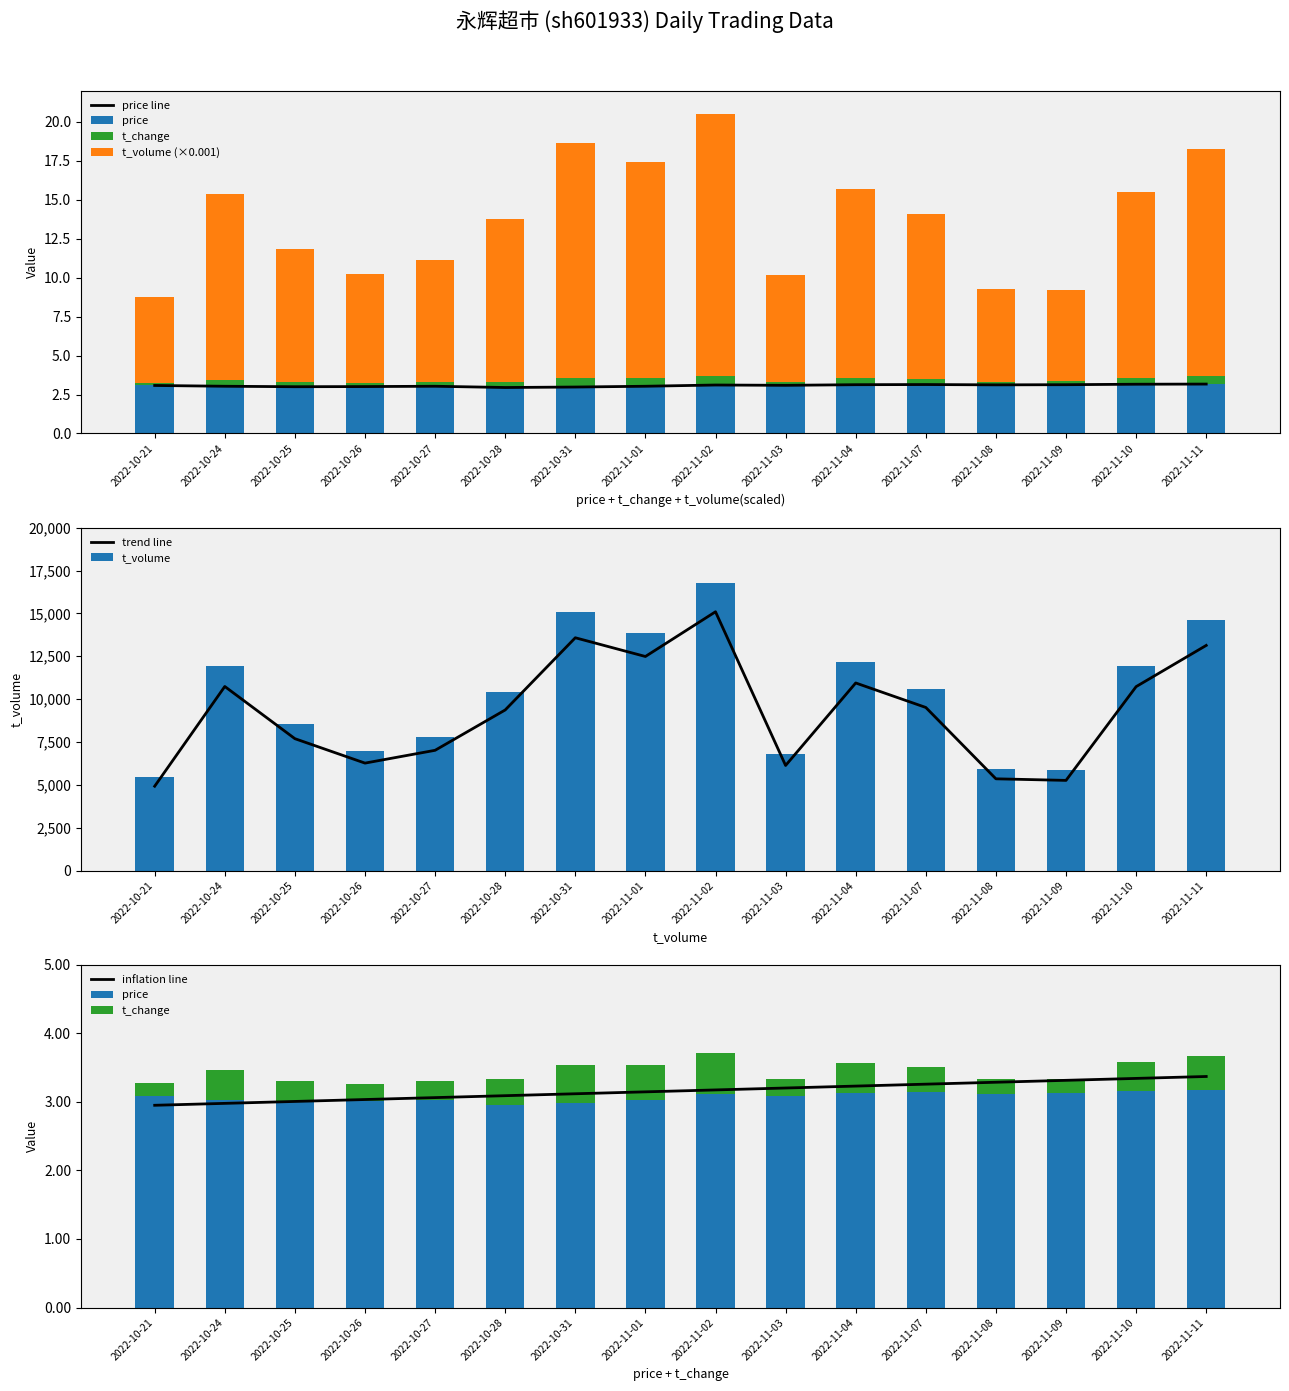

The value of t_volume at 2022-11-08 is 5.9. True or false?

True